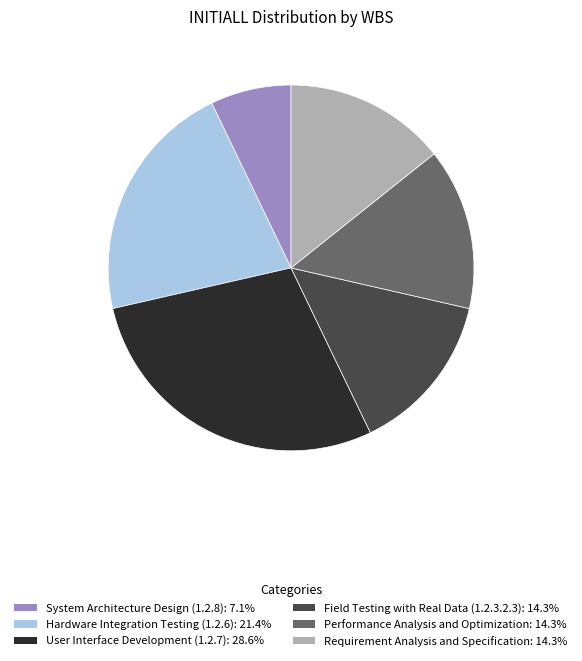

Is there any slice that represents more than half of the pie?

No